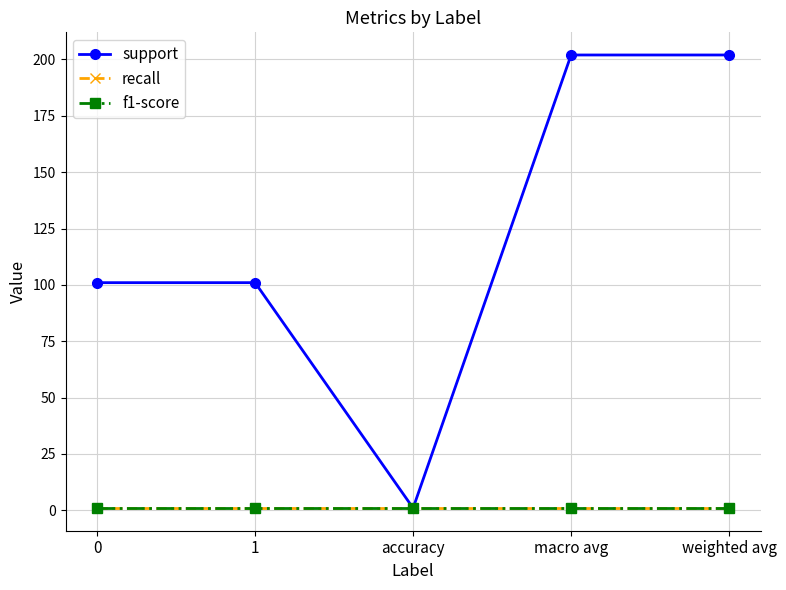

What is the sum of all f1-score values?

5